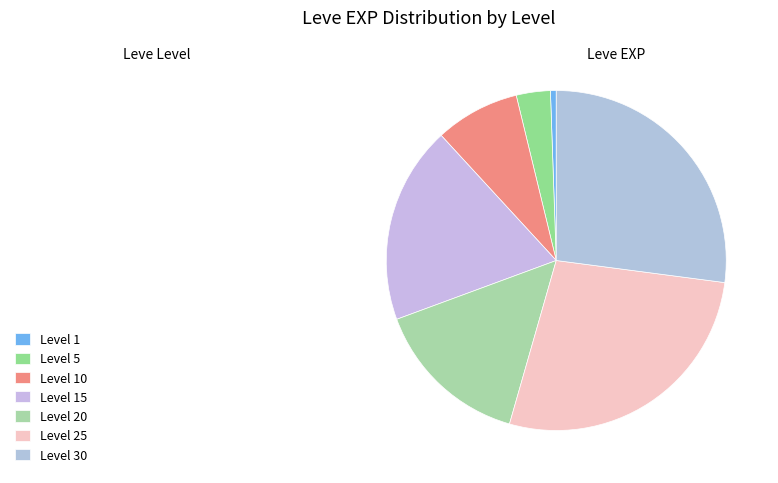

Count the number of slices in the pie.

7